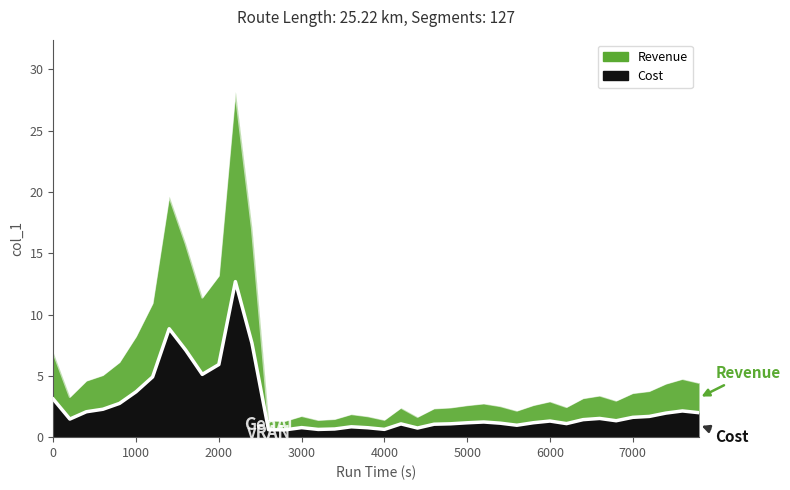

Is it true that the value at 4200 is 1.1?

True